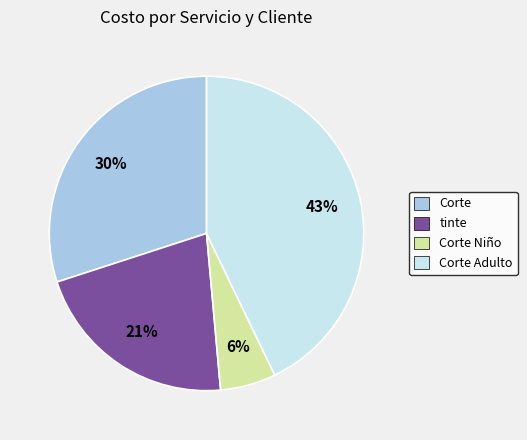

To the nearest percent, what portion does tinte represent?

21%